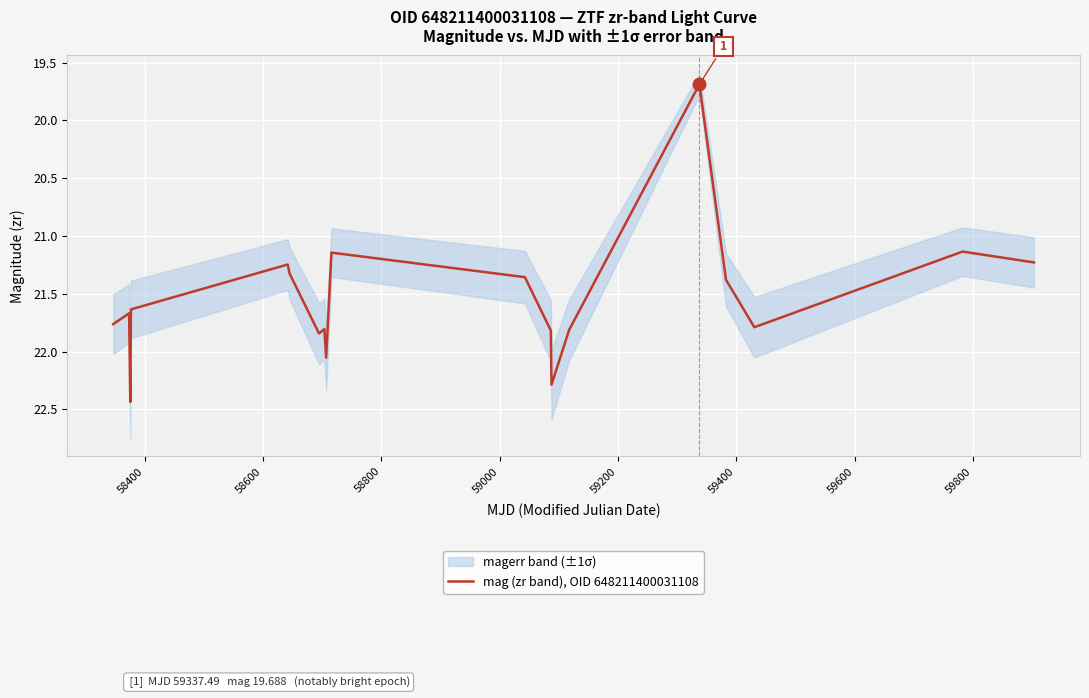

What is the smallest value displayed?

19.7